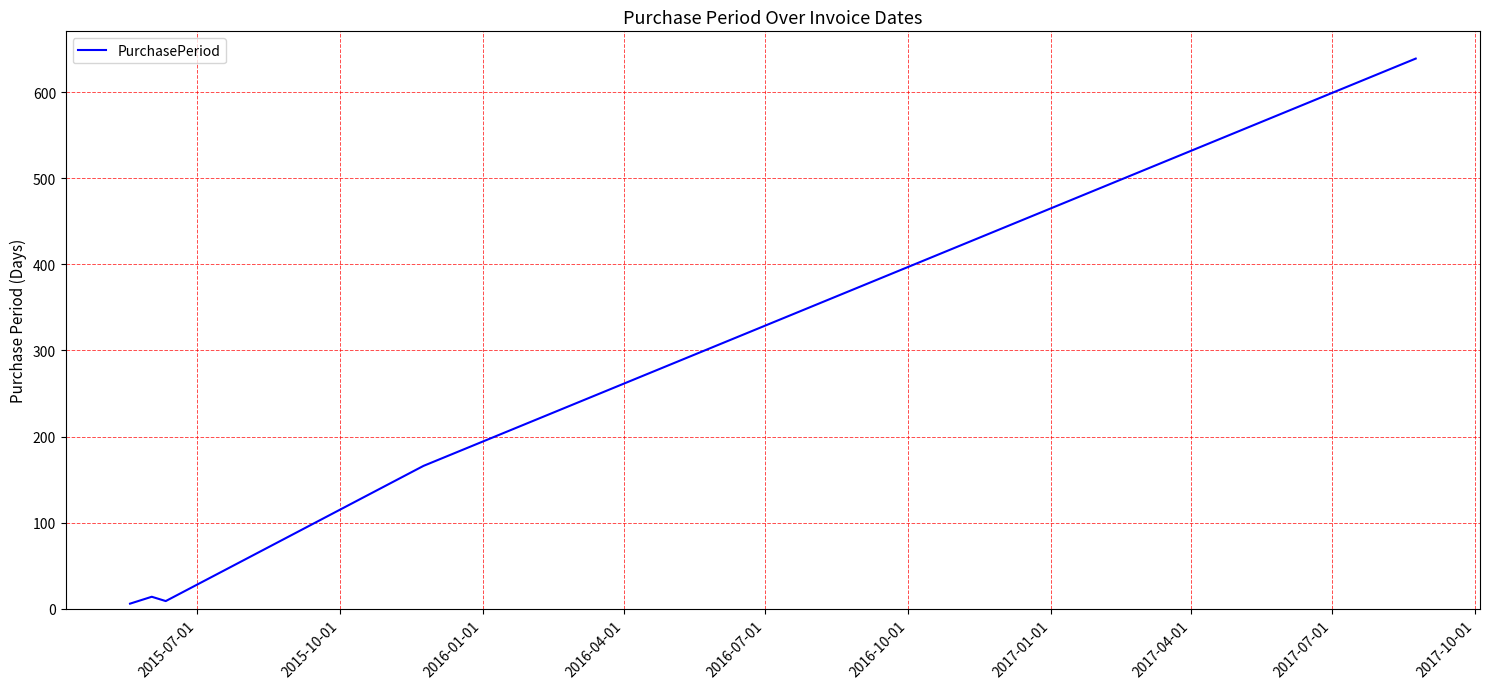

What is the maximum value shown in the chart?

639